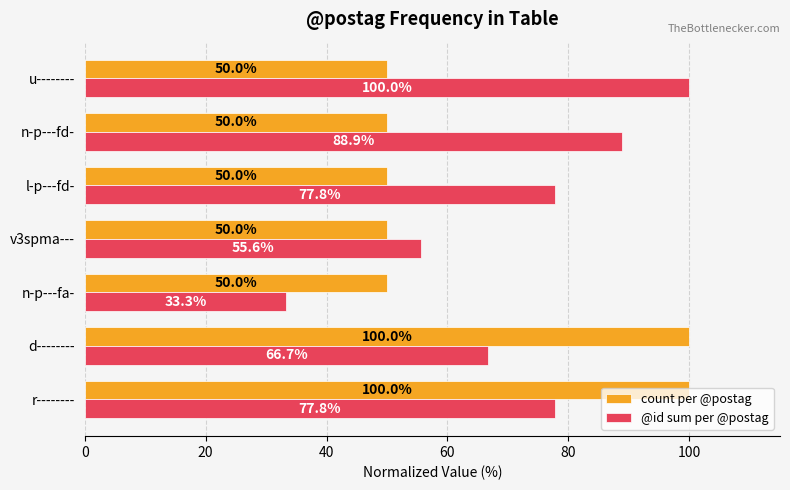

The value of @id sum per @postag at r-------- is 77.8. True or false?

True